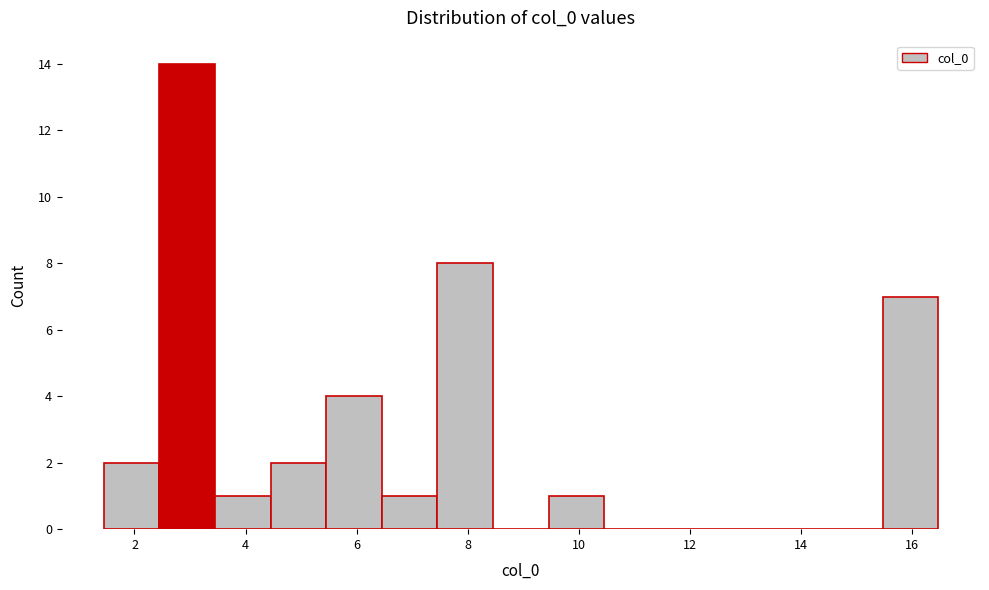

Which range on the x-axis has the tallest bar?

2.4 to 3.4